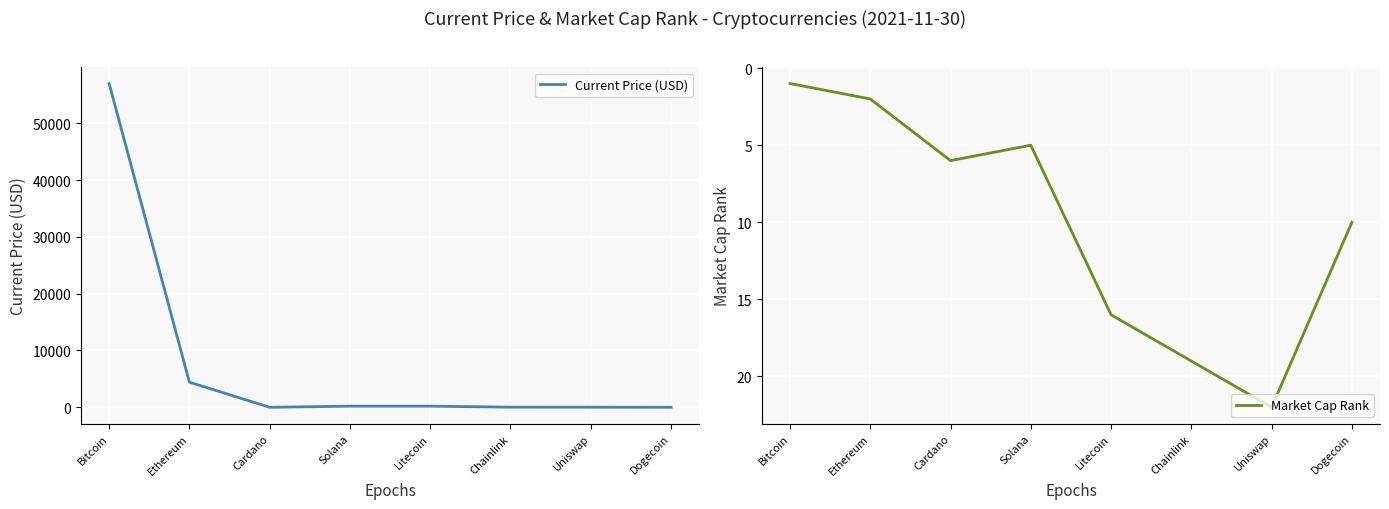

How many categories are shown in the chart?

8